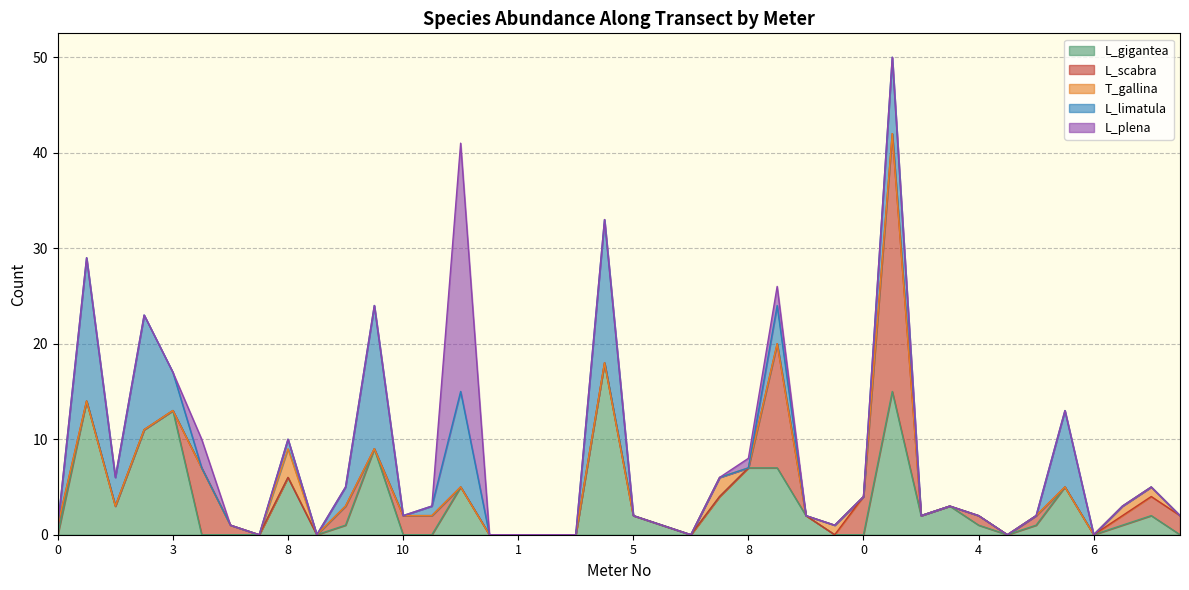

How many values in the L_plena series exceed 0?

4